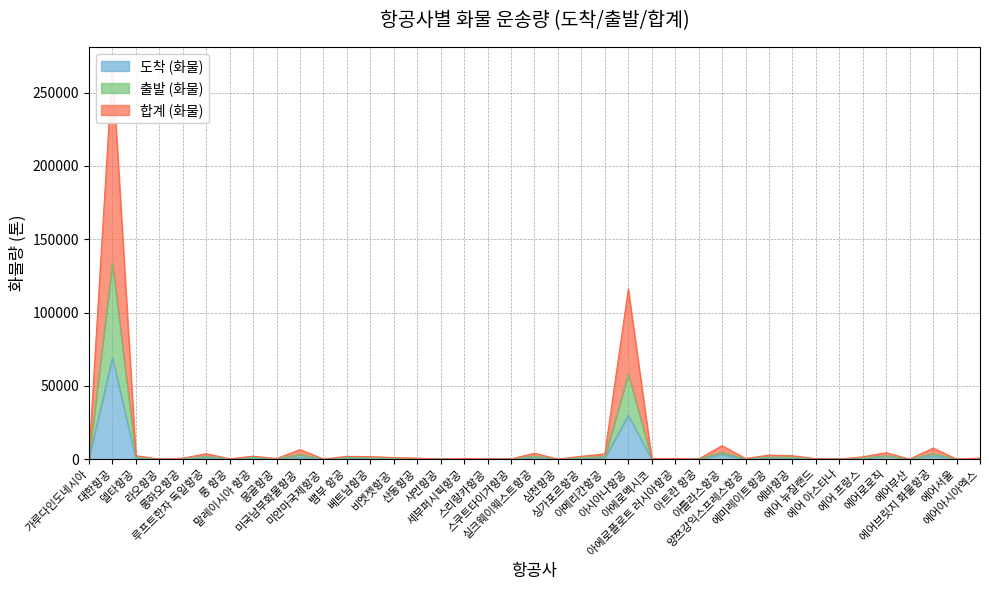

How many series are shown in this chart?

3